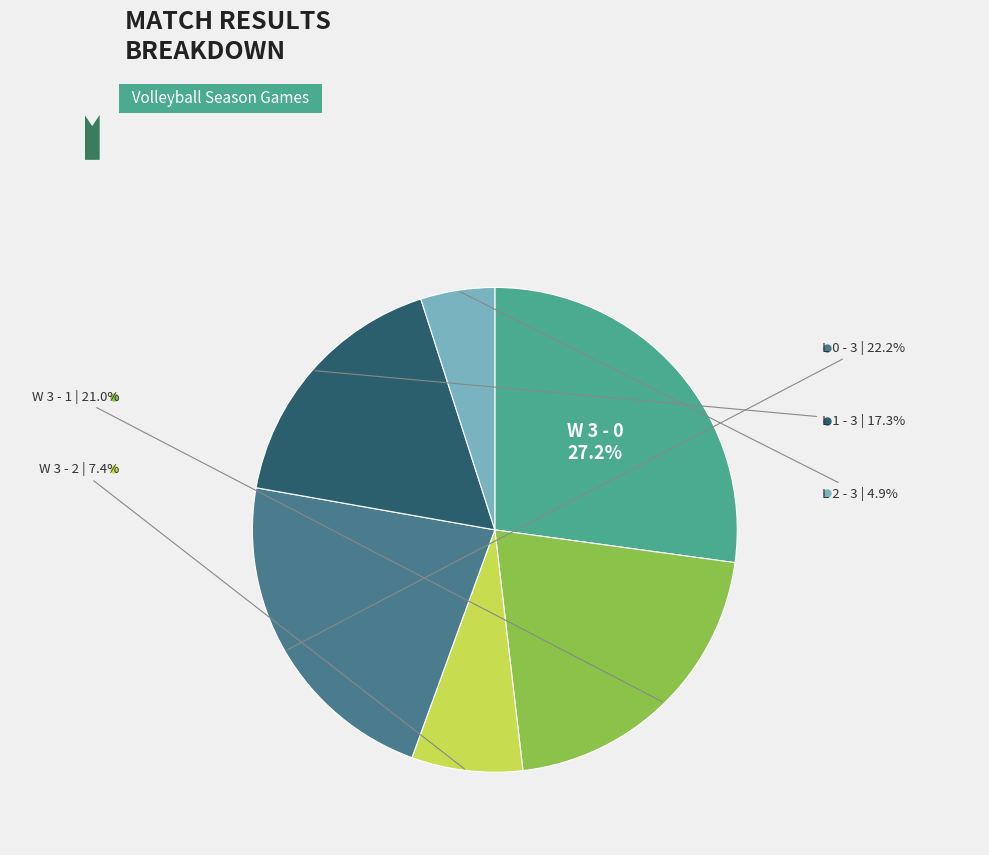

Is there any slice that represents more than half of the pie?

No